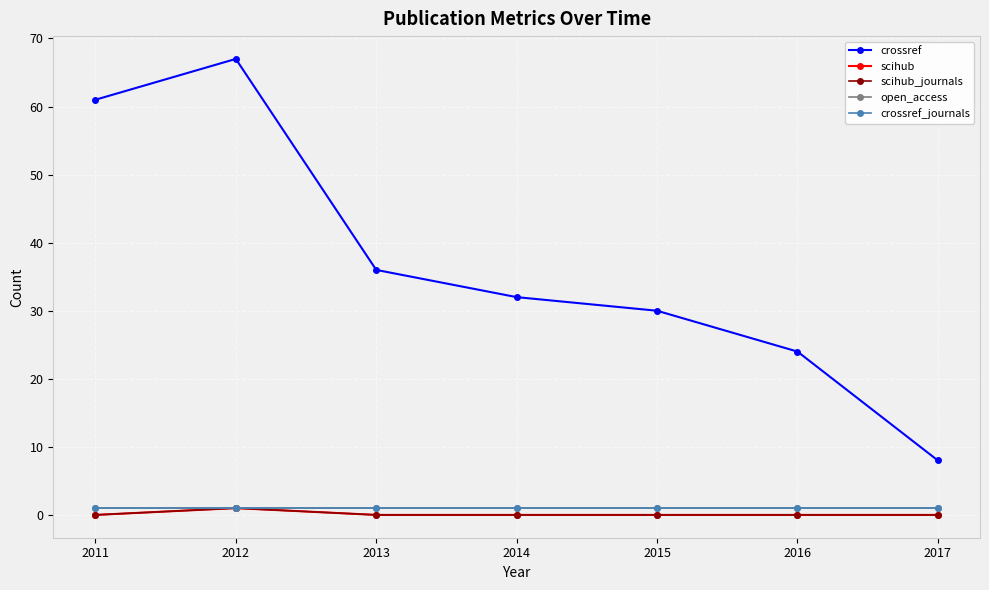

Does the chart have visible grid lines?

Yes